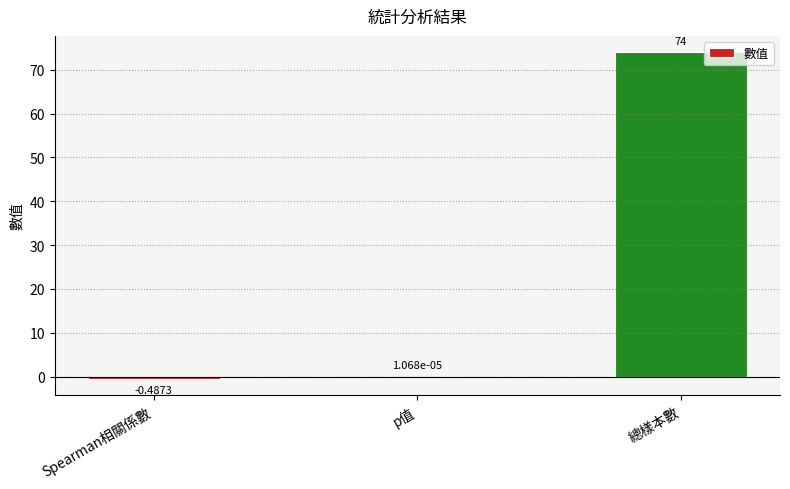

Which category has the highest value across all series?

總樣本數